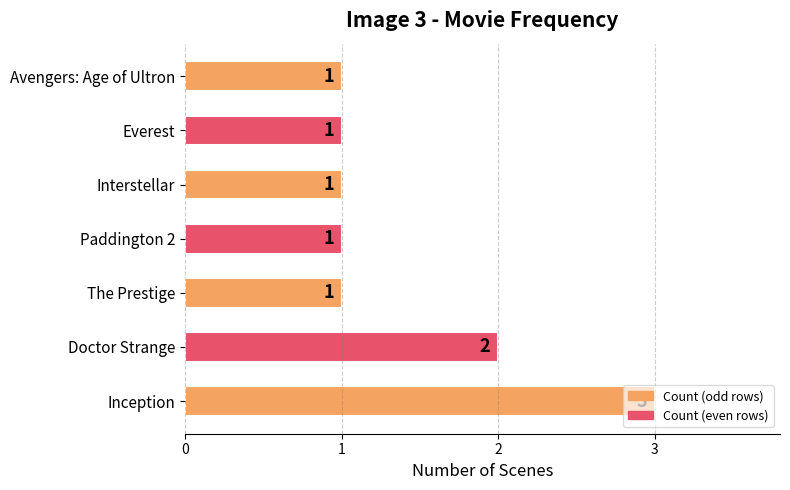

At which label is the value closest to 2?

Doctor Strange